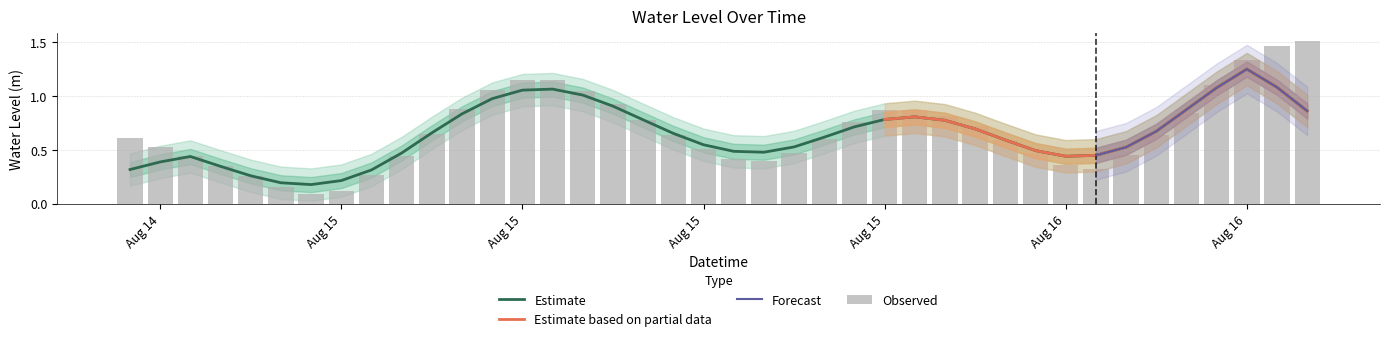

What is the average value?

0.7